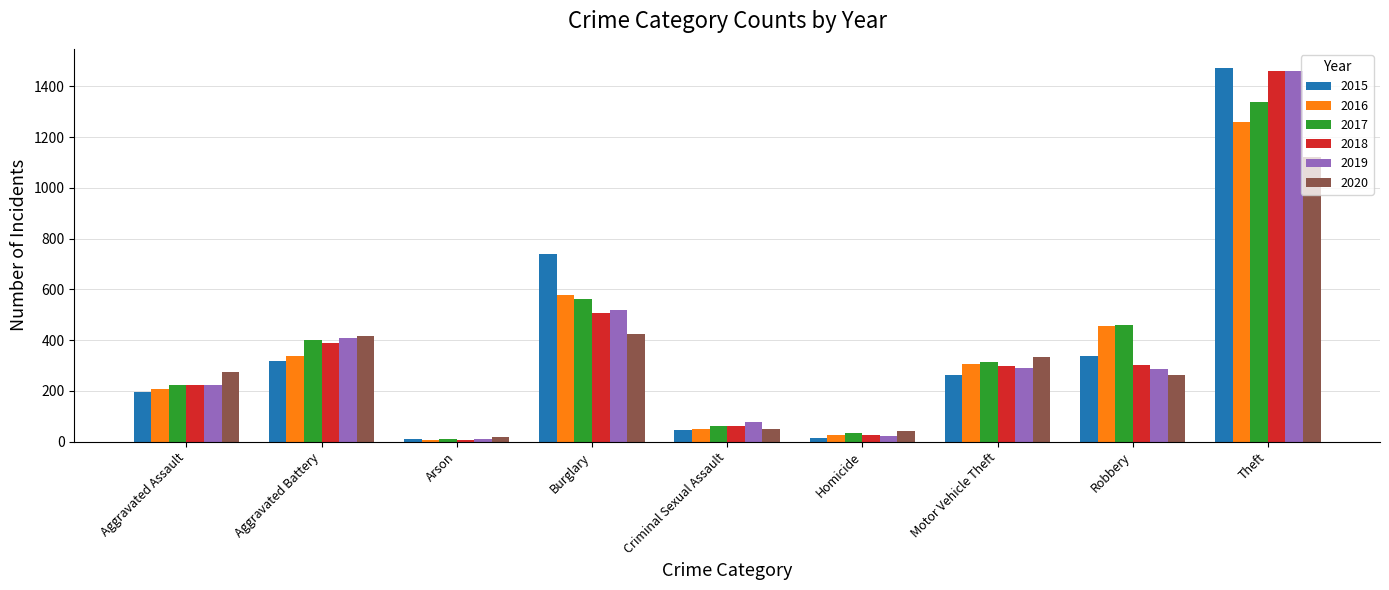

What is the highest value of the 2016 series?

1259